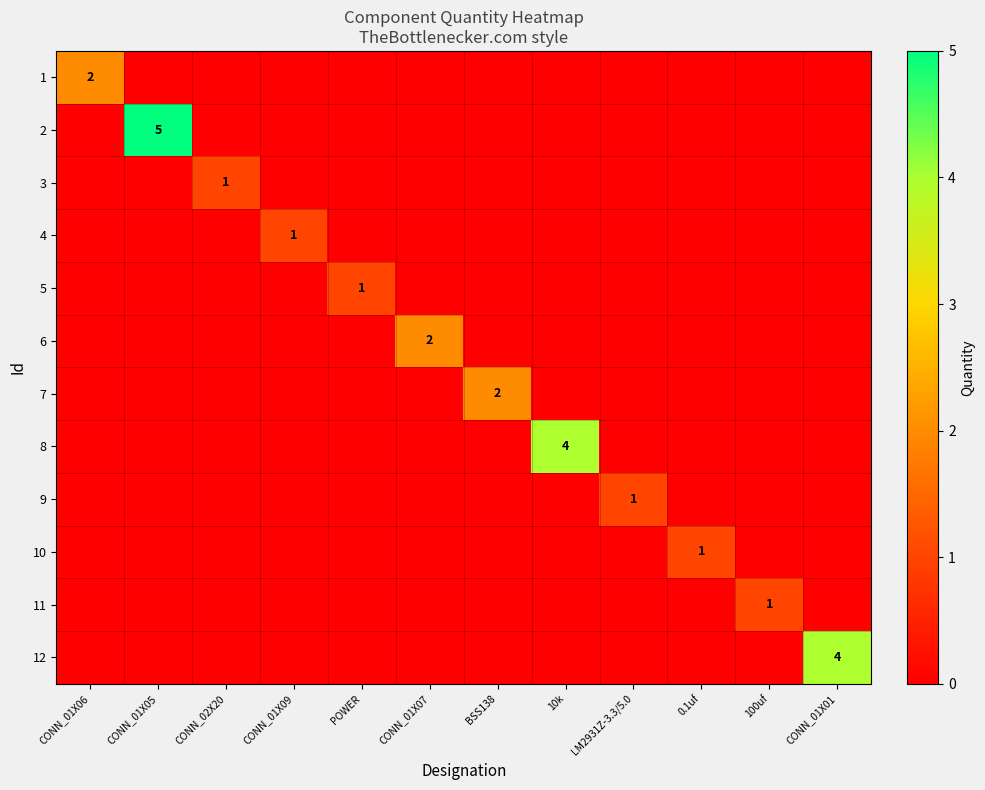

True or false: 4 has a value of 1 at CONN_01X09.

True